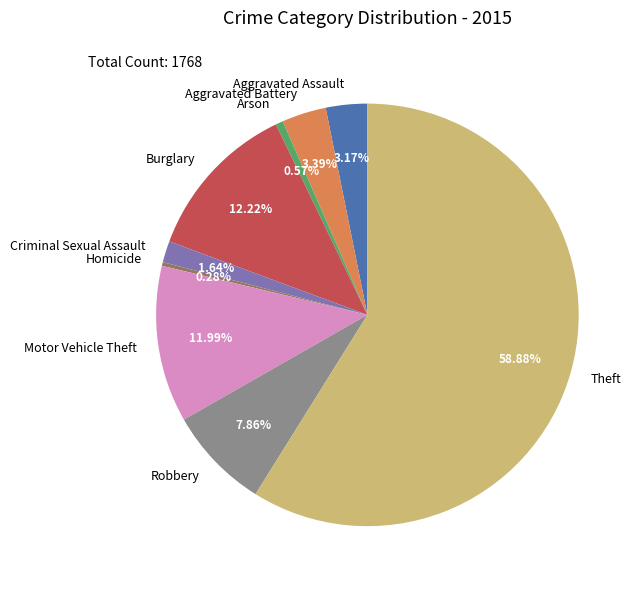

Which has a higher value, Motor Vehicle Theft or Homicide?

Motor Vehicle Theft